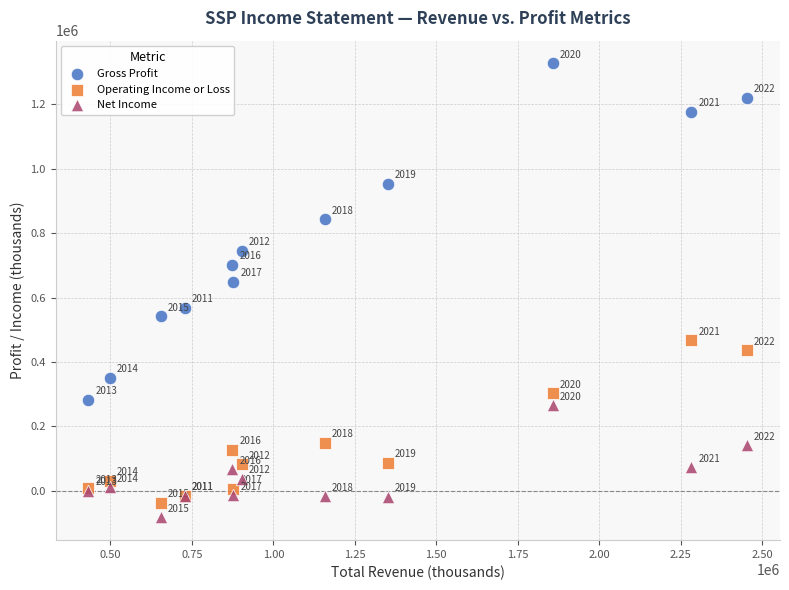

Which series reaches the maximum Y coordinate?

Gross Profit